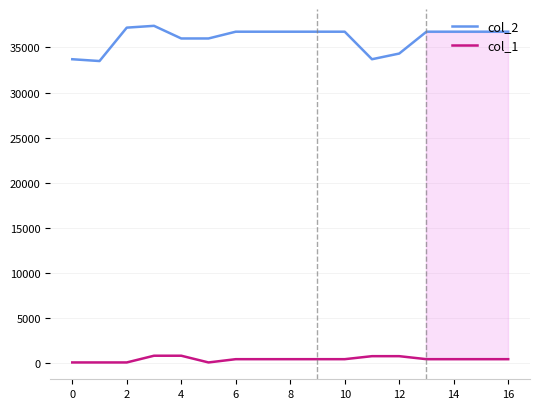

True or false: col_1 and col_2 cross at least once.

False